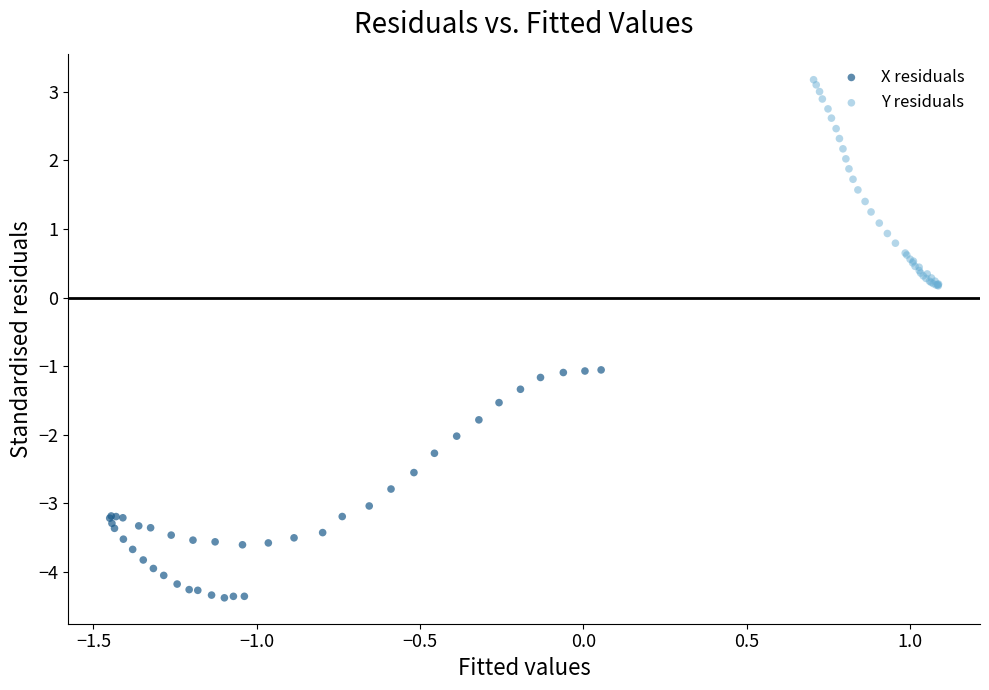

Which series contains the highest Y value?

Y residuals